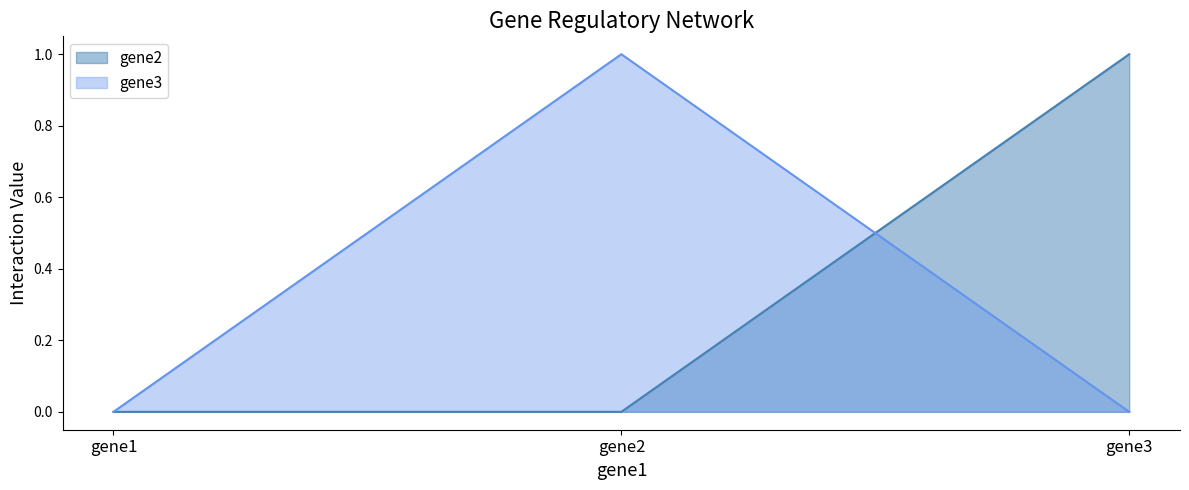

The gene2 series shows 0 at gene2. True or false?

True